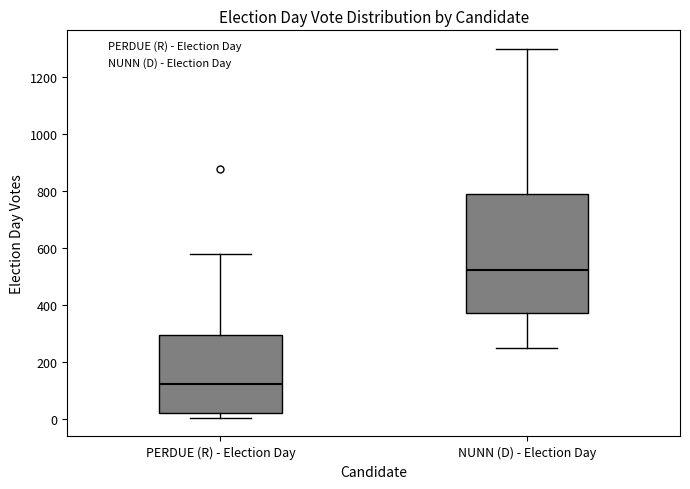

Where does the median line of the box for PERDUE (R) - Election Day sit on the y-axis? The values are not printed on the chart, so give them approximately, as read against the axis.

120